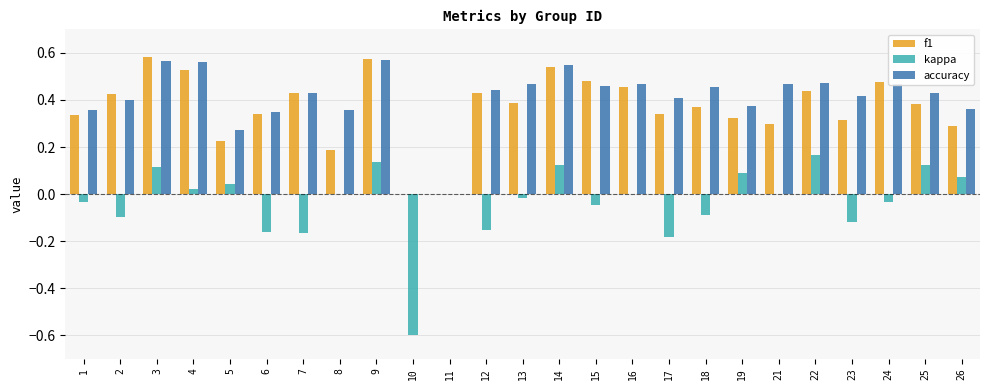

How many categories are shown in the chart?

25